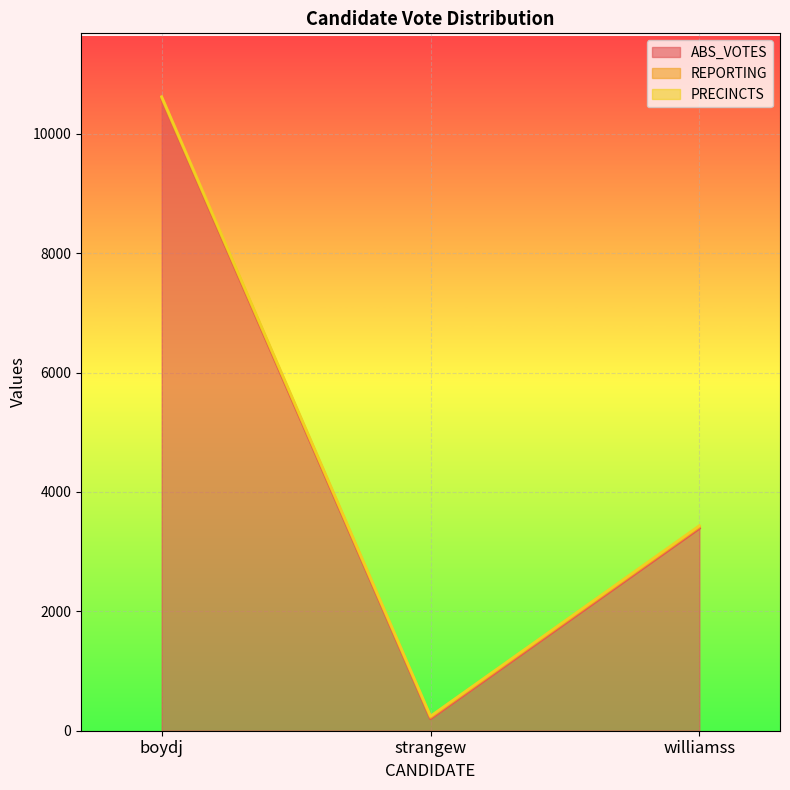

Which series has the largest range (max minus min)?

ABS_VOTES